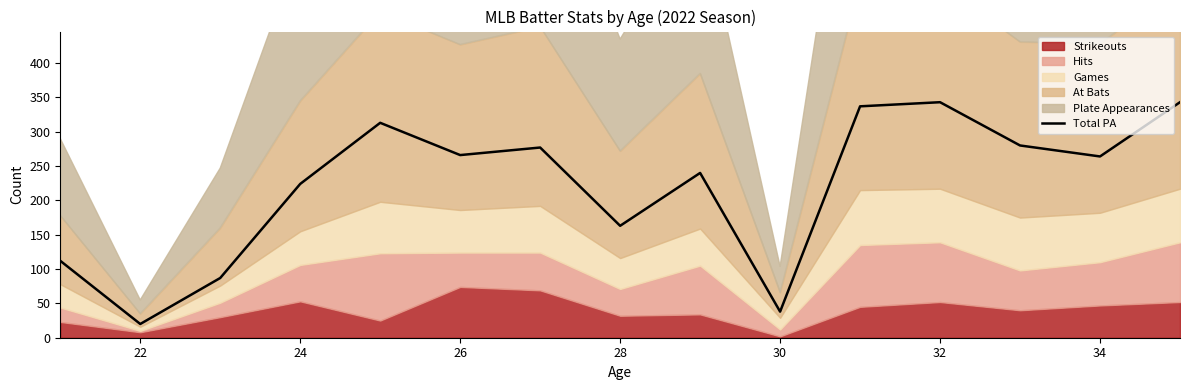

At which label is Total PA closest to 181?

28